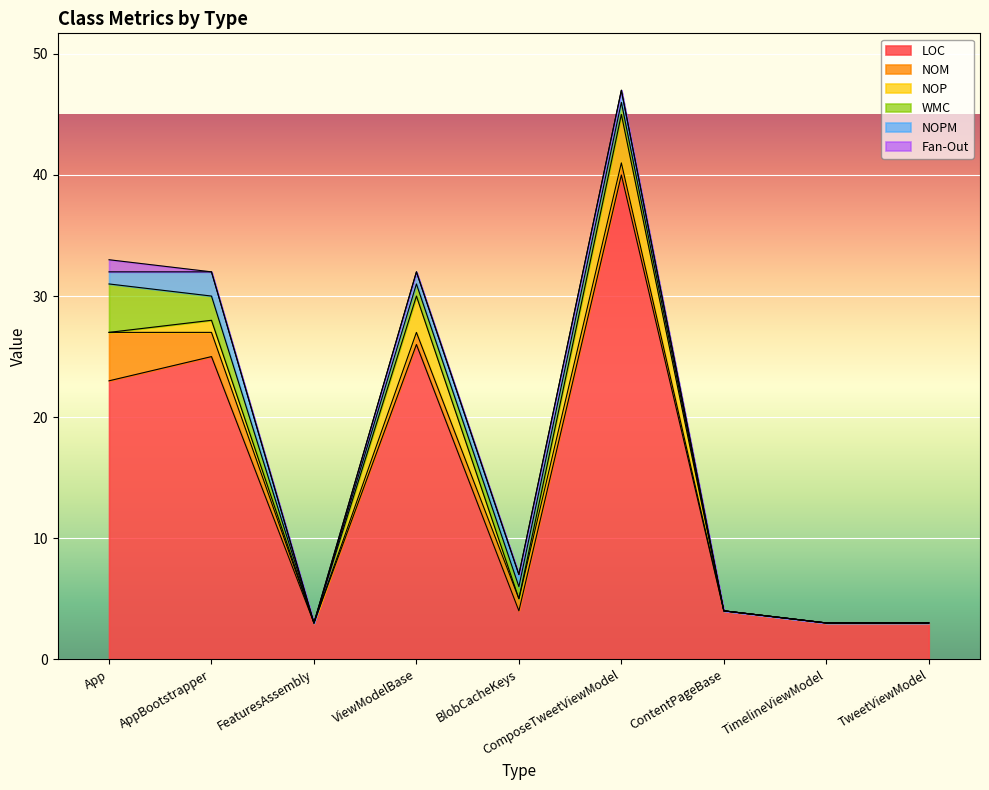

At which category does NOP reach its first local valley?

FeaturesAssembly